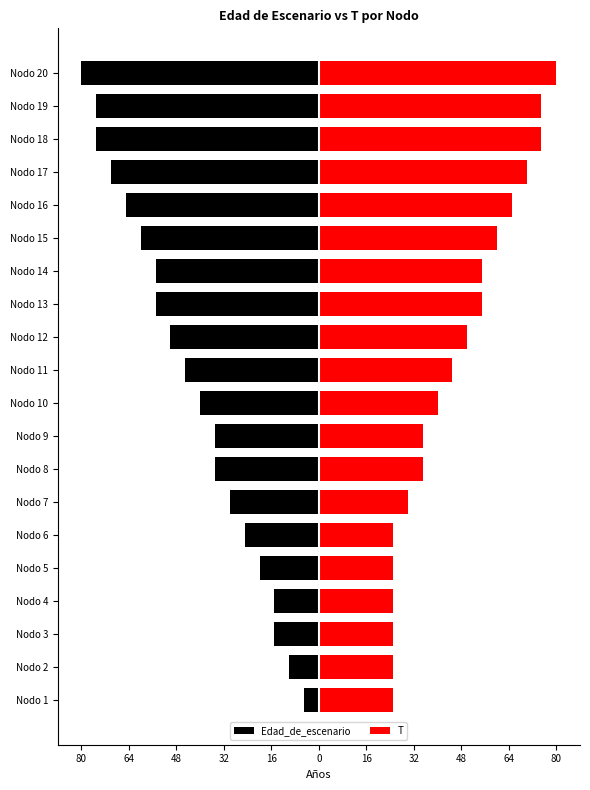

Rank the series by their average value, from lowest to highest.

Edad_de_escenario, T